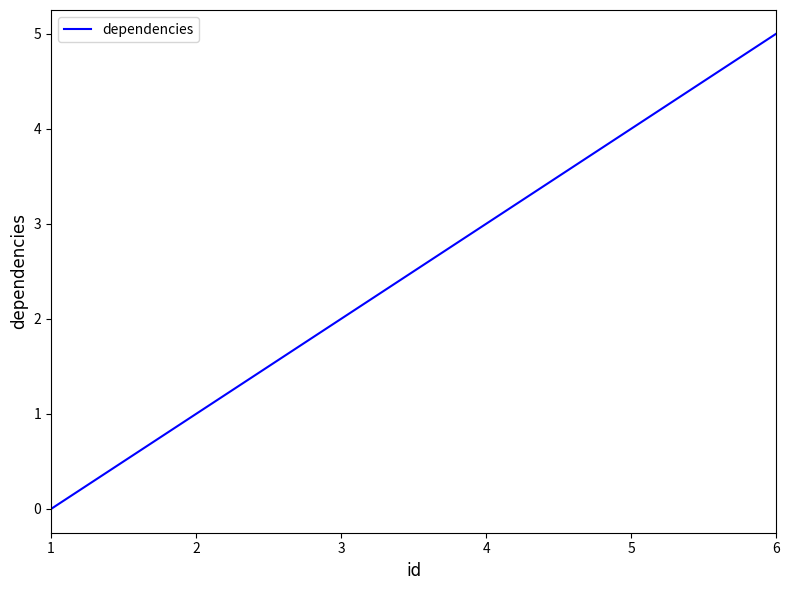

Does the chart have visible grid lines?

No